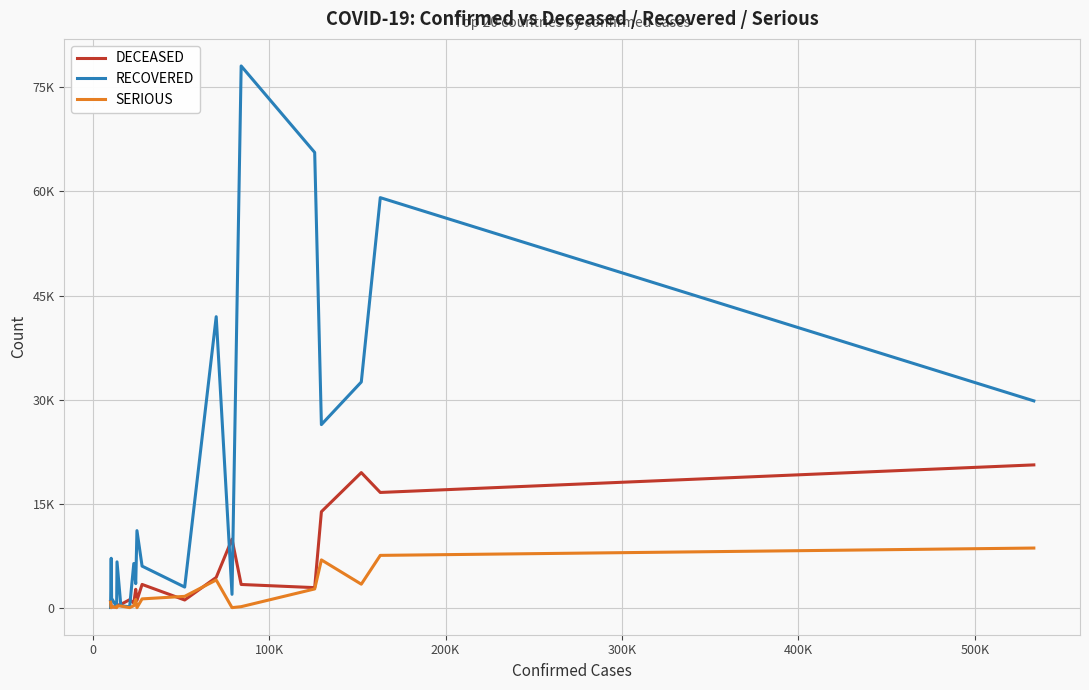

What is the value of the RECOVERED point at the 7th from the left?

127